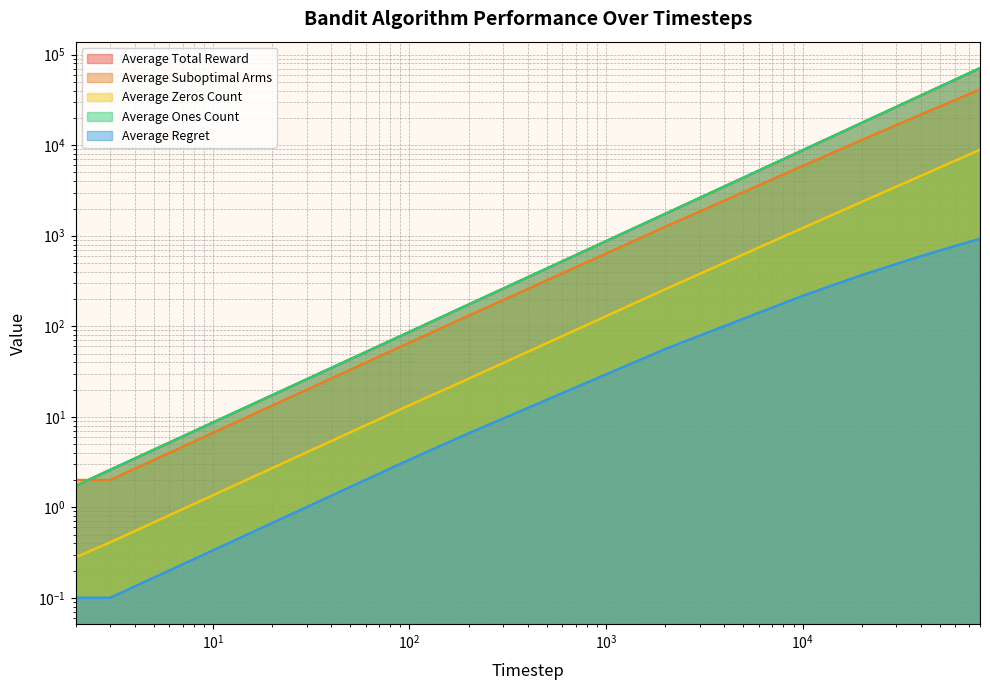

The Average Regret series shows 3.2 at 200. True or false?

False